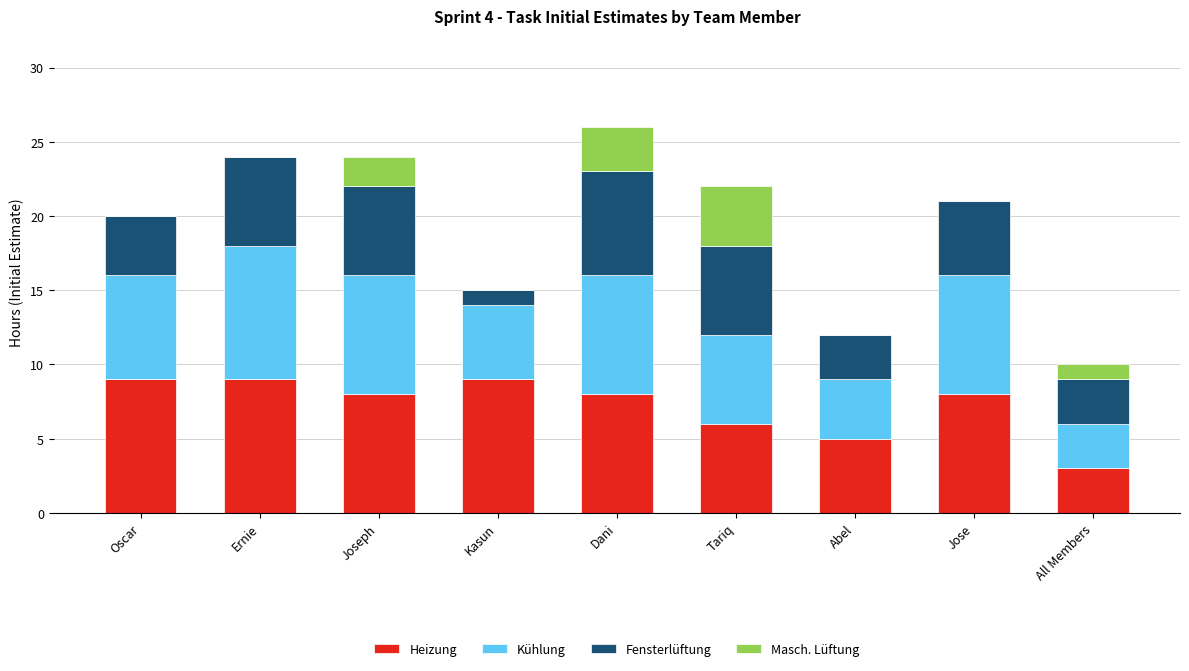

The Heizung series shows 14 at Dani. True or false?

False